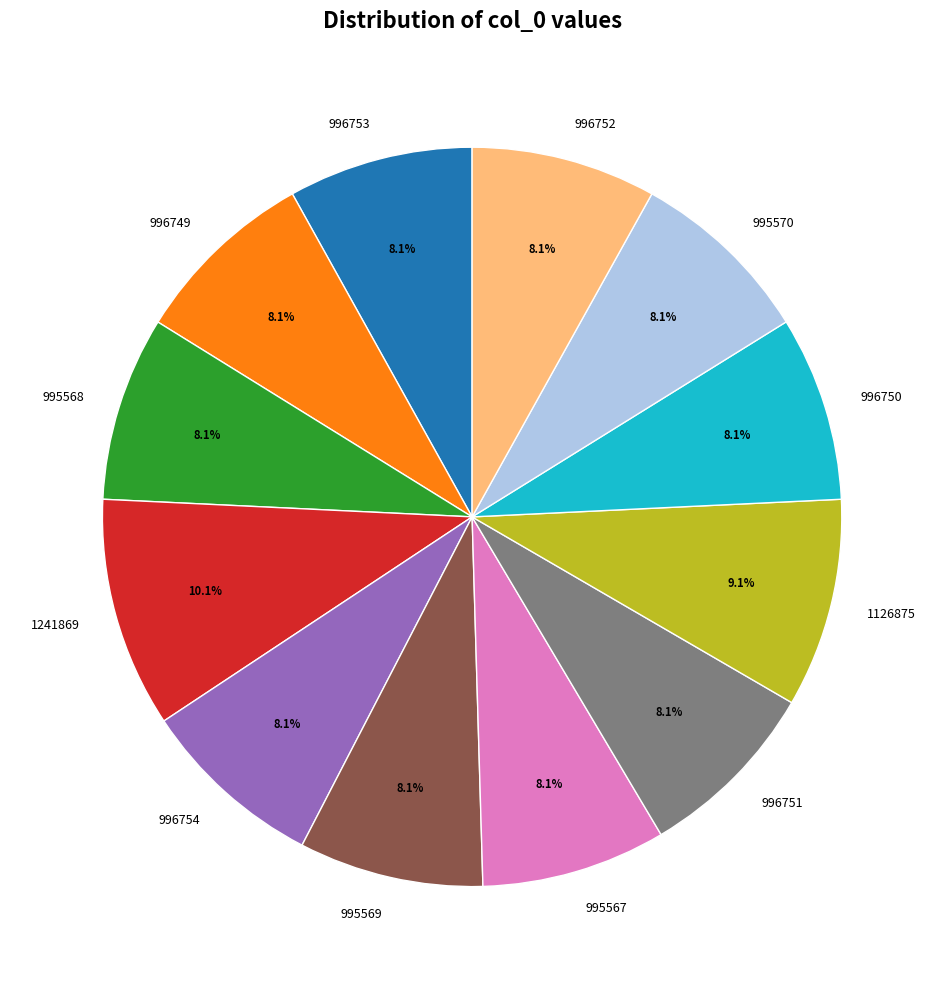

Between 1126875 and 996750, which is larger?

1126875